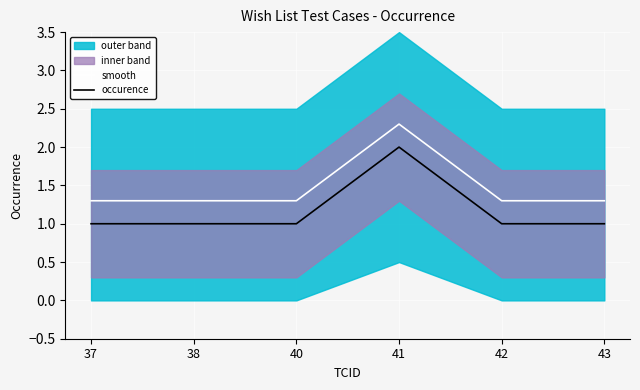

Rank the categories by smooth value from lowest to highest.

37, 38, 40, 42, 43, 41